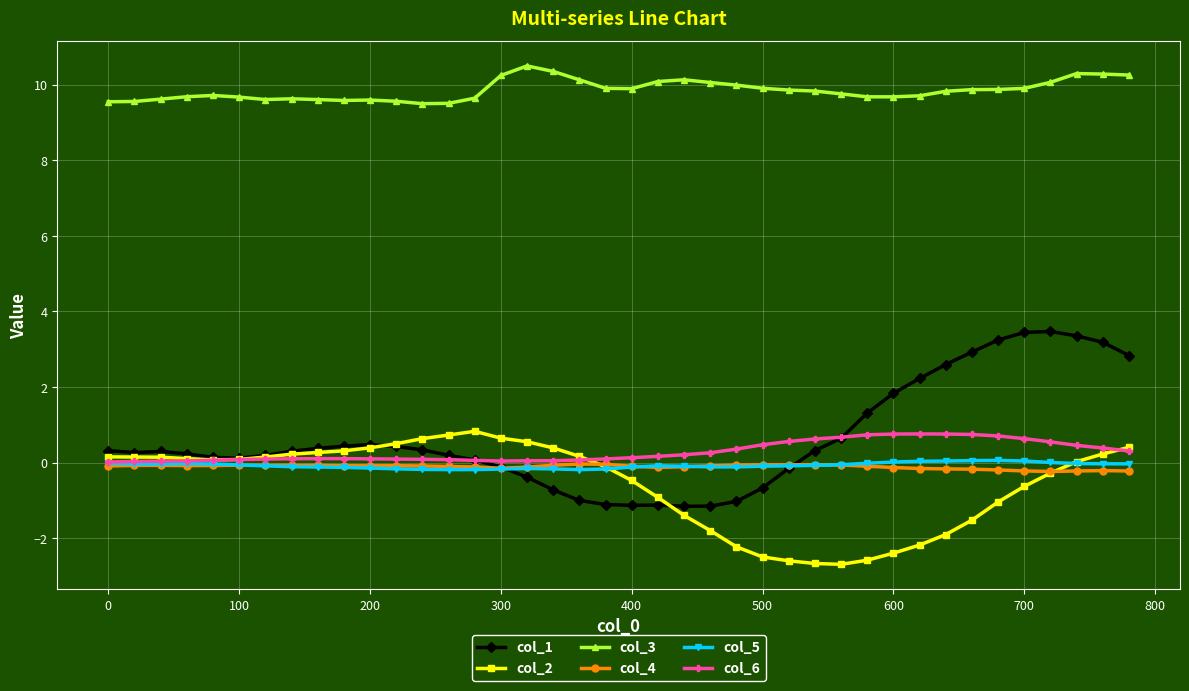

In col_3, how many points are higher than both neighbors (excluding endpoints)?

6